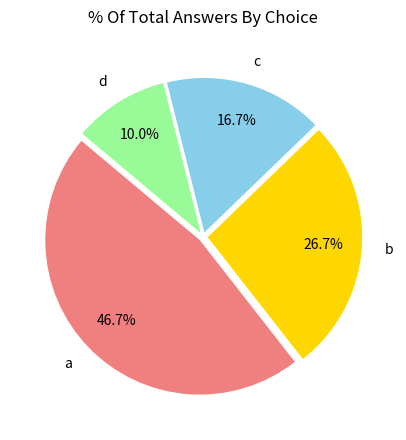

Count the number of slices in the pie.

4